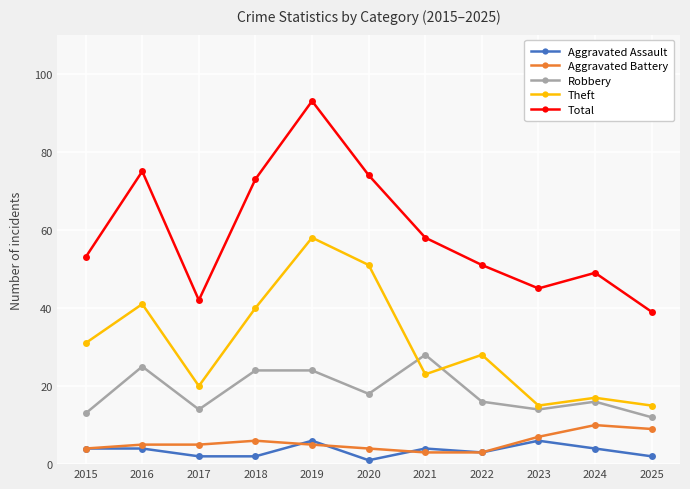

What is the value of the Total point at the 4th from the left?

73